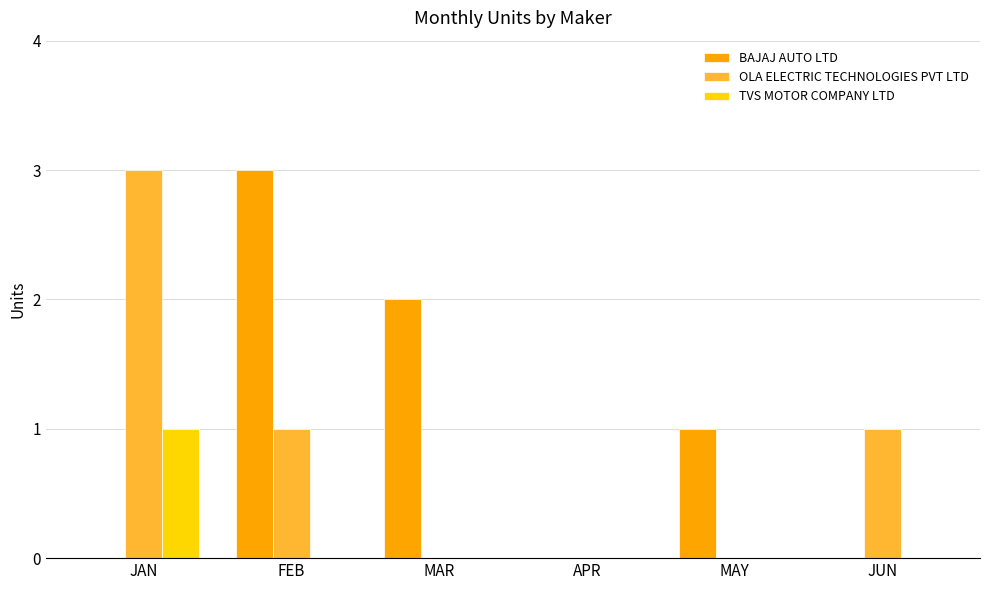

The value of BAJAJ AUTO LTD at FEB is 3. True or false?

True